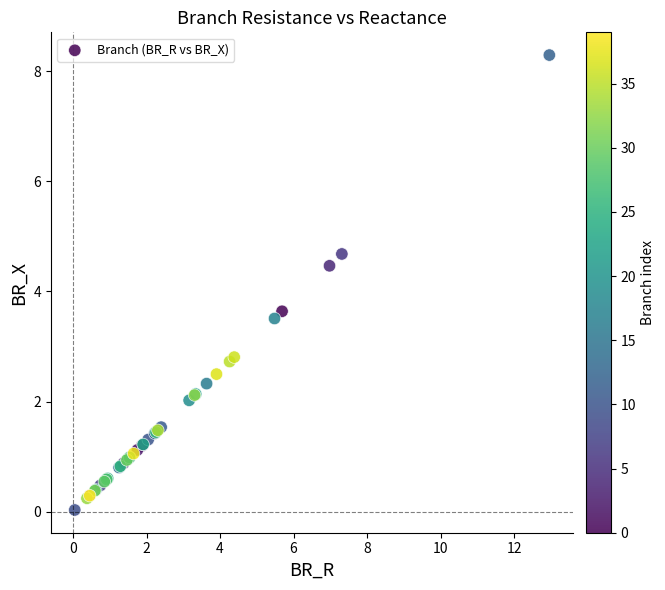

What Y value in the scatter plot is closest to 4?

3.6